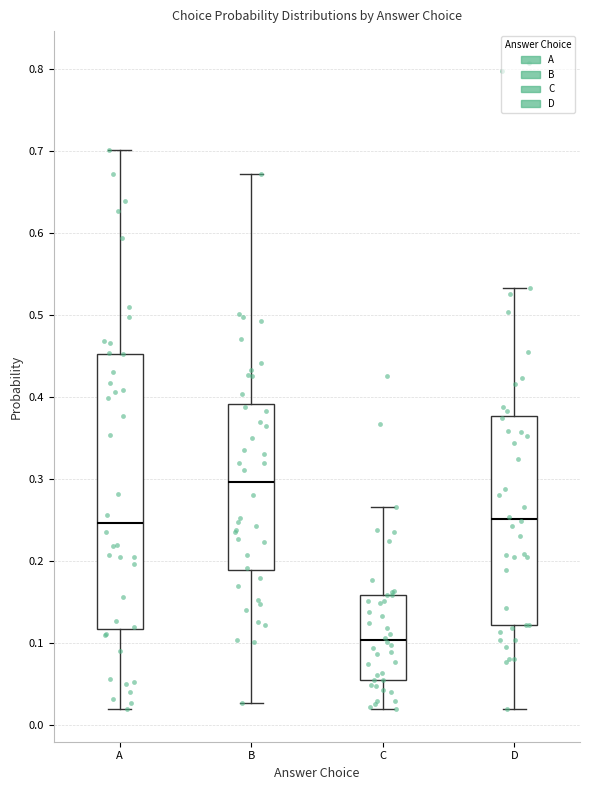

Reading left to right, transcribe this box plot: for each box, give where its median line is, the range the box spans, and where its two whiskers end, as read against the y-axis. The values are not printed on the chart, so give them approximately, as read against the axis.

A: median 0.25, box 0.12 to 0.45, whiskers 0.02 to 0.70
B: median 0.30, box 0.19 to 0.39, whiskers 0.03 to 0.67
C: median 0.10, box 0.06 to 0.16, whiskers 0.02 to 0.27
D: median 0.25, box 0.12 to 0.38, whiskers 0.02 to 0.53